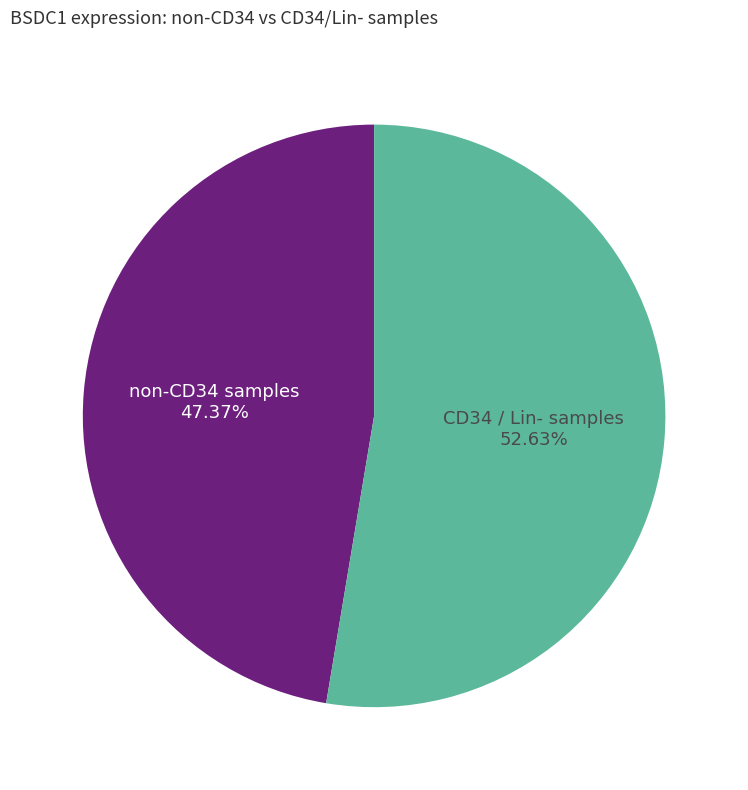

Does any single category account for the majority?

Yes